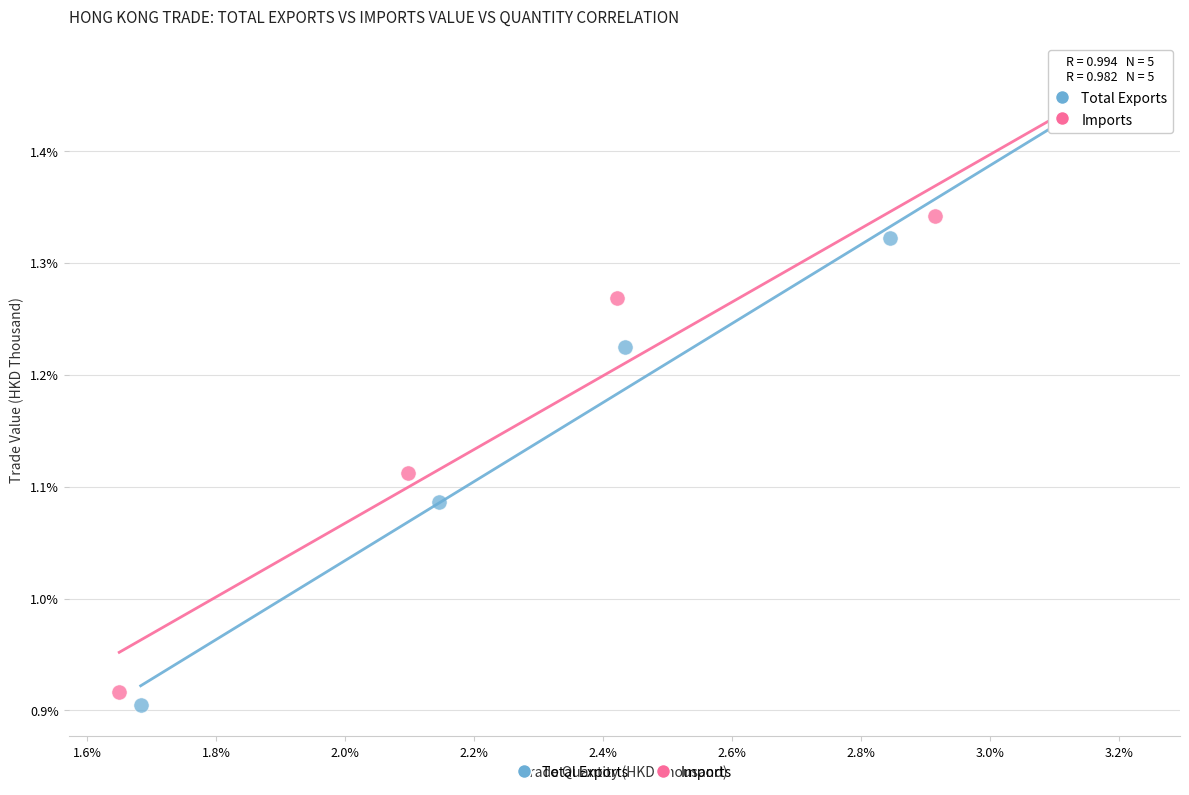

Which series has the widest spread of Y values?

Imports